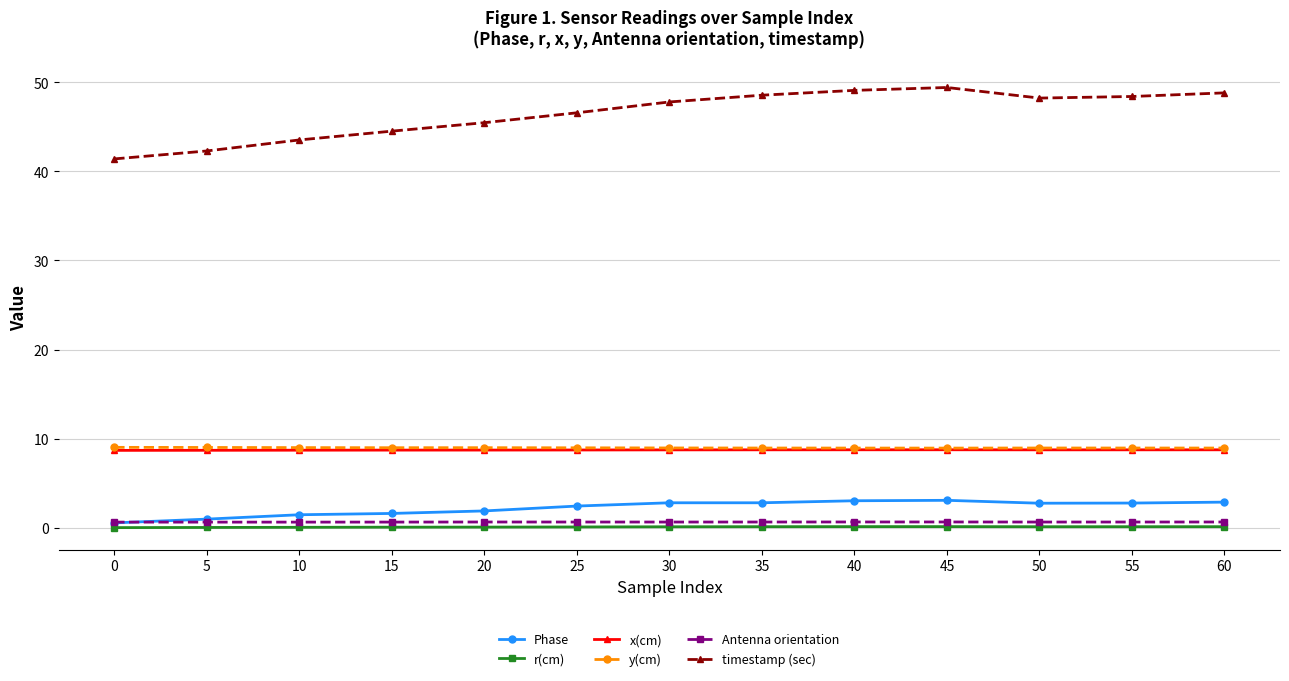

What is the total value across all series at 55?

69.6